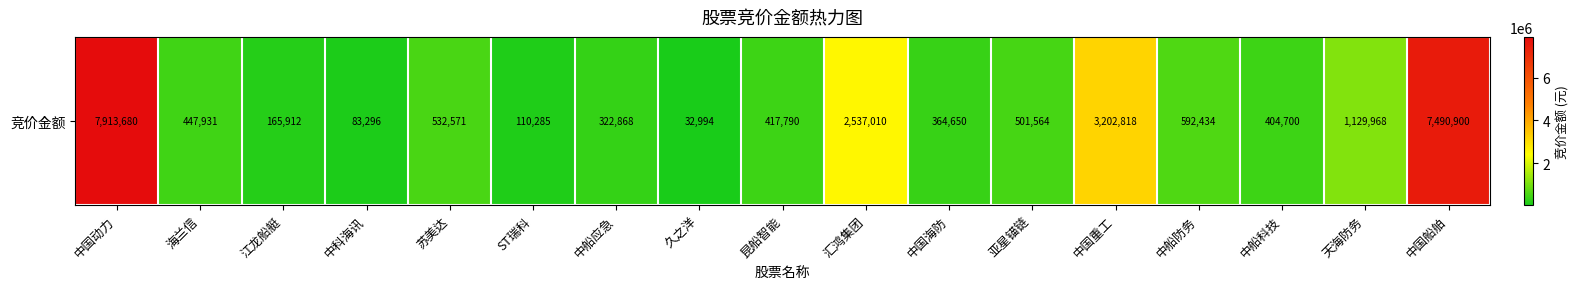

What is the difference between the maximum and minimum values?

7880686